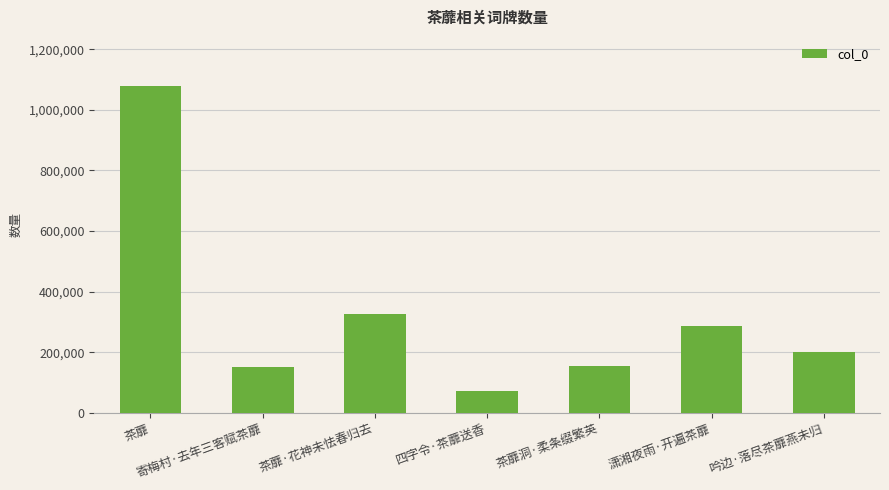

What is the value of the 3rd bar from the left?

326318